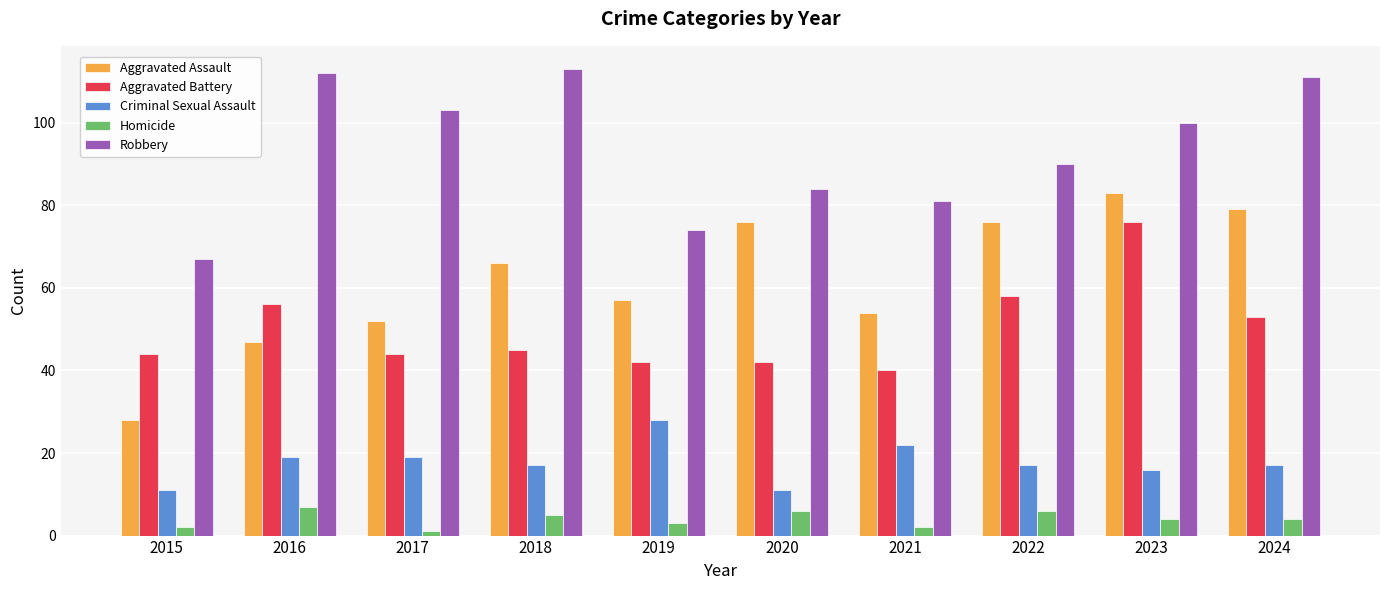

What are all the series names shown in the legend?

Aggravated Assault, Aggravated Battery, Criminal Sexual Assault, Homicide, Robbery